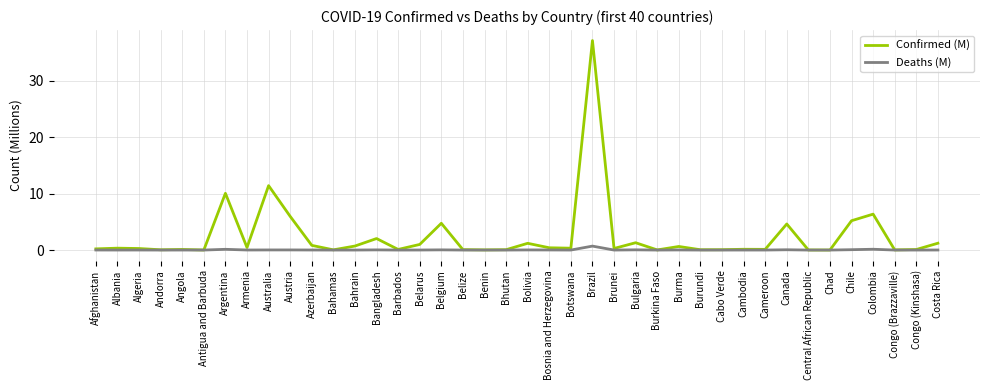

What is the difference between the second highest and second lowest values in the Confirmed (M) series?

11.4